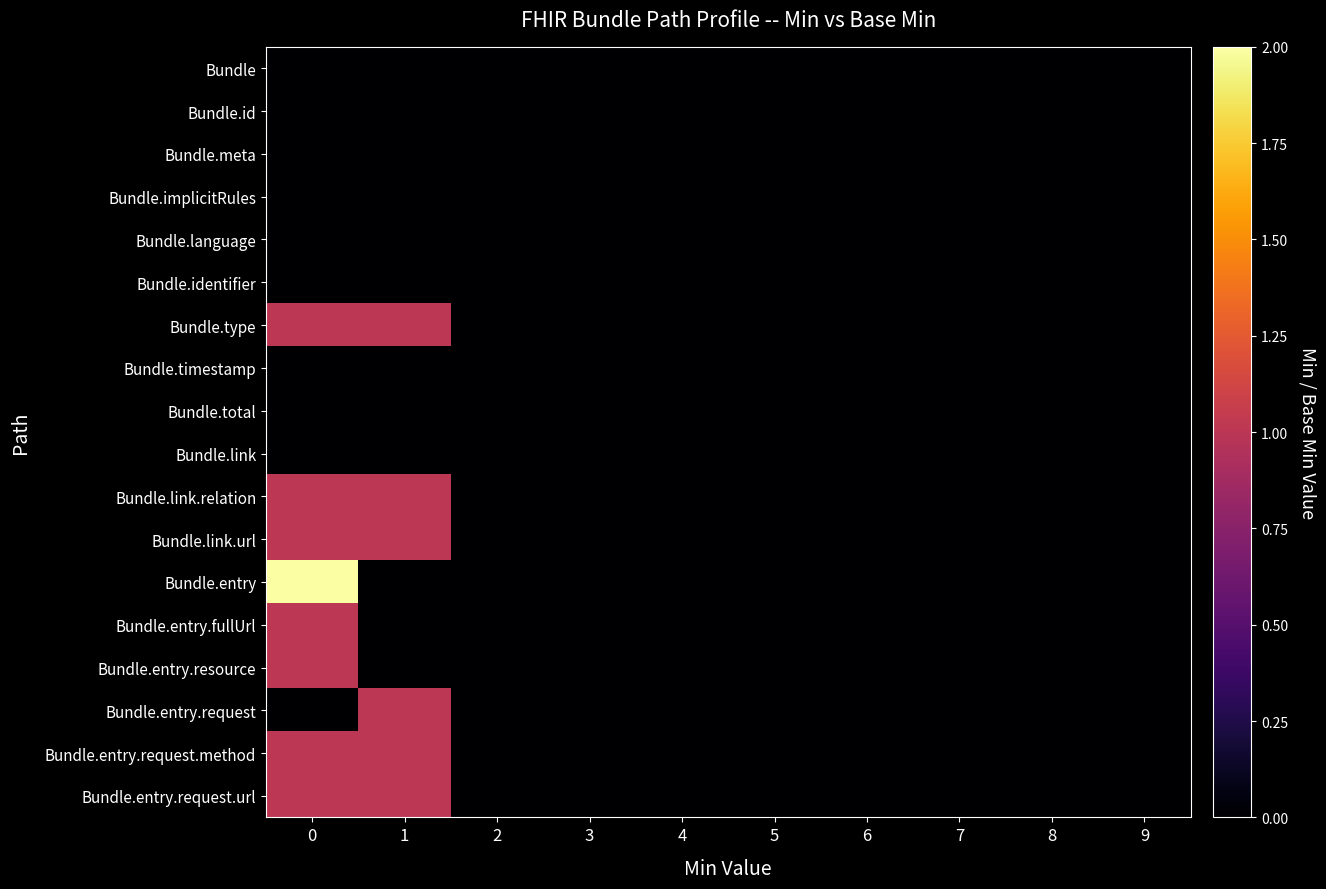

At how many categories does at least one series exceed 0?

2